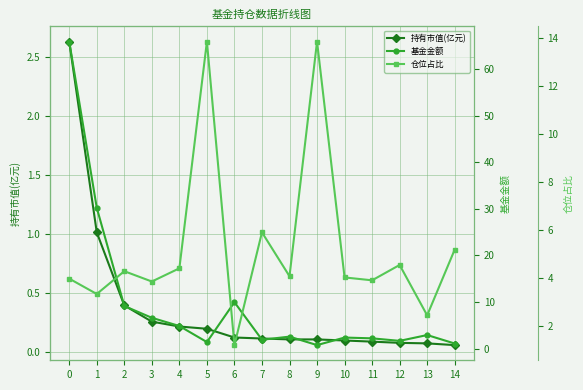

Is the value of 仓位占比 at 5 greater than the value of 持有市值(亿元) at 11?

Yes